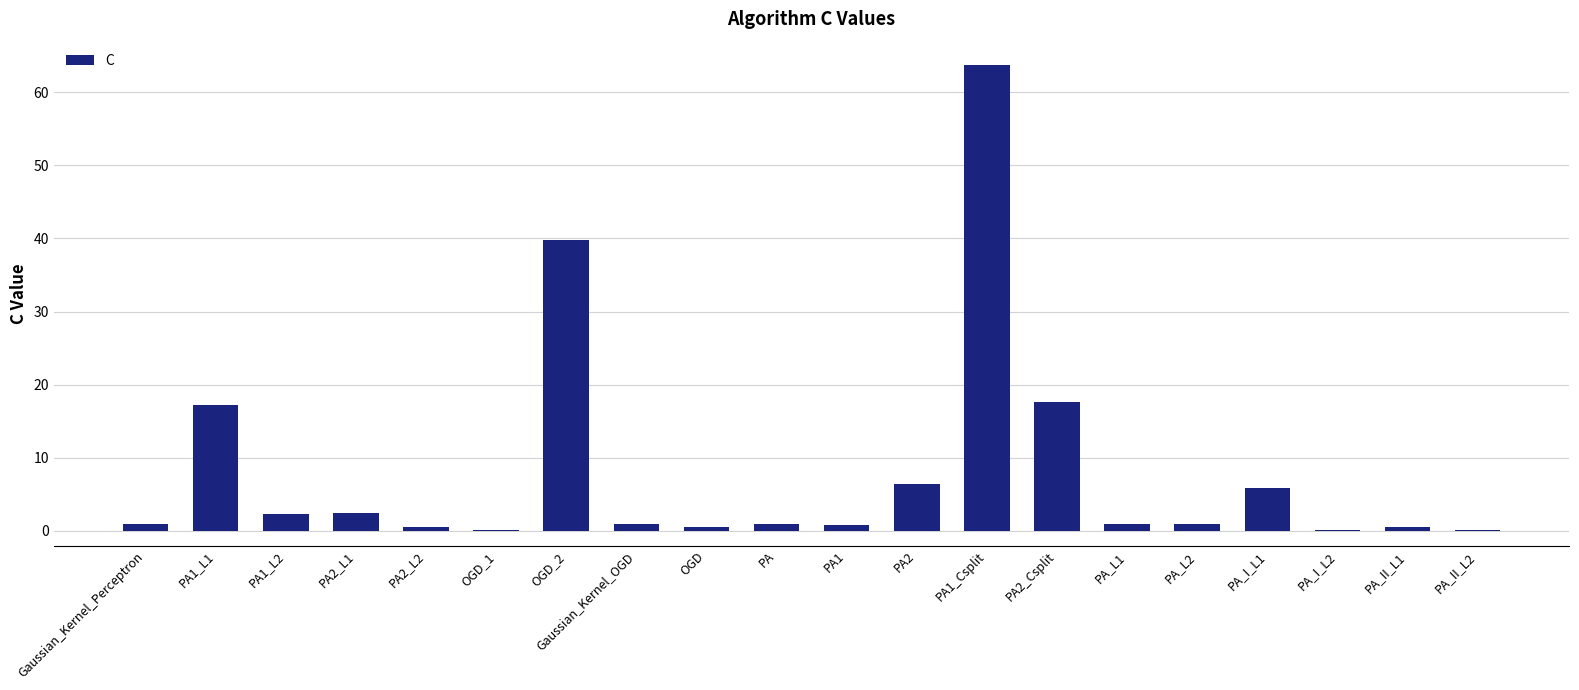

True or false: the data shows 3.5 at PA_I_L1.

False